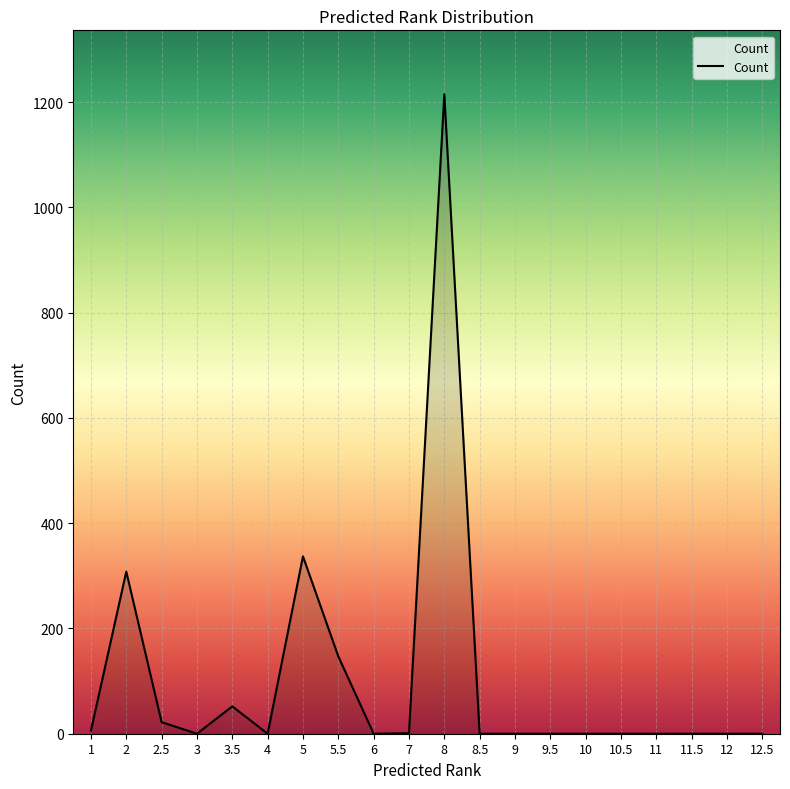

What is the difference between the maximum and minimum values?

1215